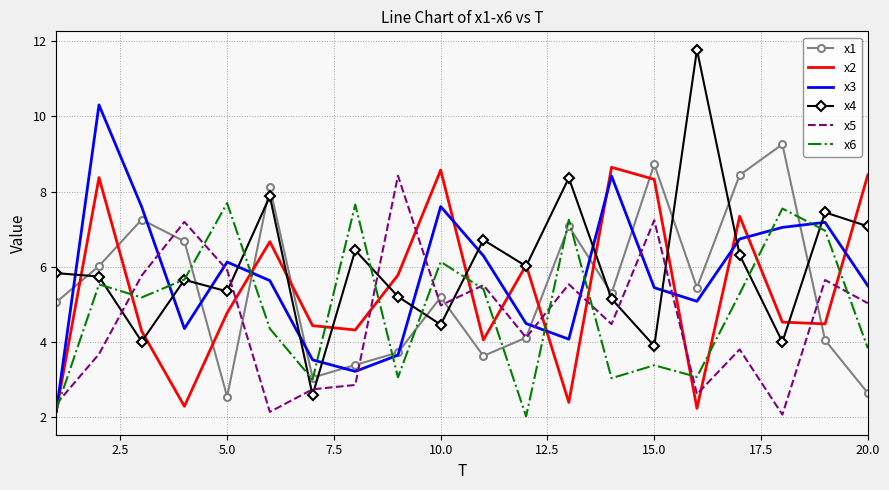

Which series has the largest range (max minus min)?

x4